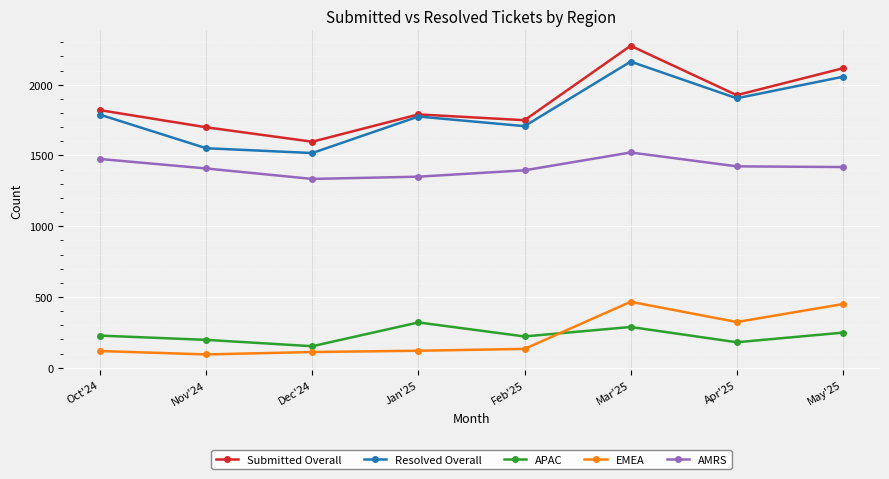

Which series has the largest total across all categories?

Submitted Overall